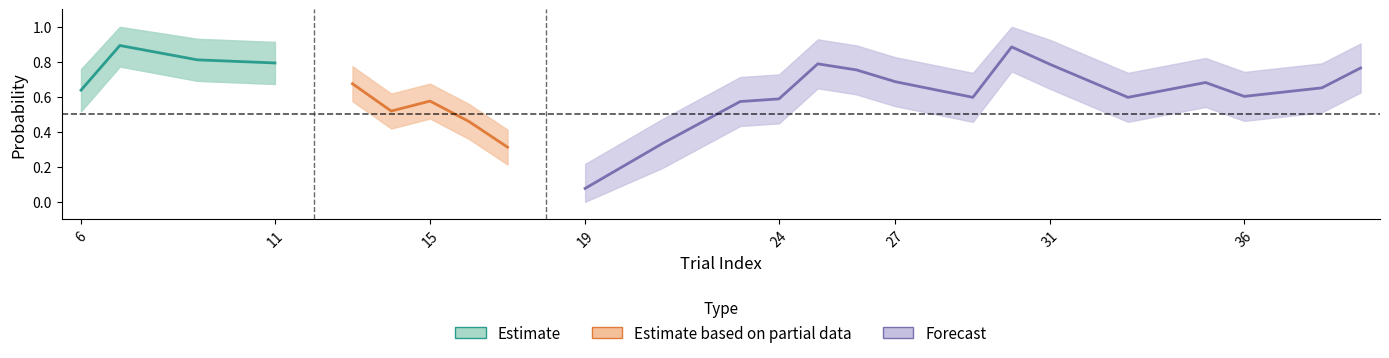

How many lines are shown in the chart?

3